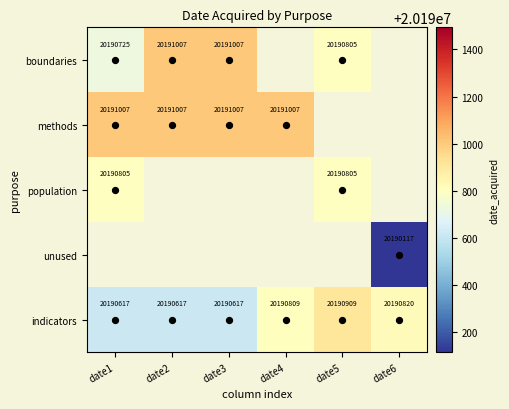

Is the value of boundaries at date4 greater than the value of methods at date4?

No